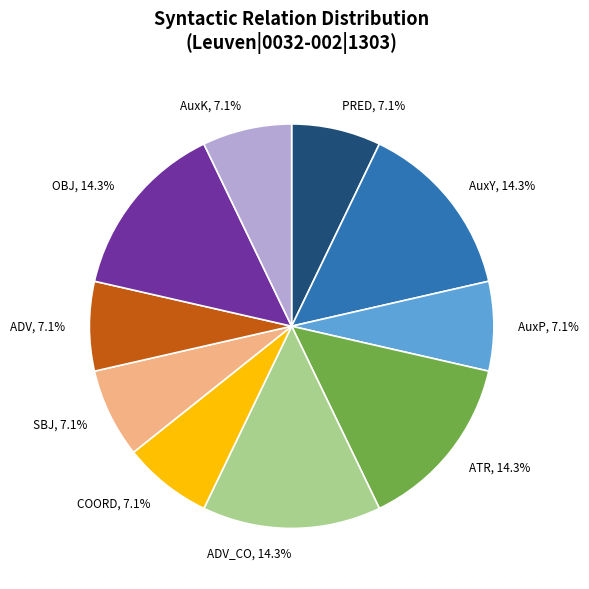

How much of the chart is everything except AuxY?

85.7%